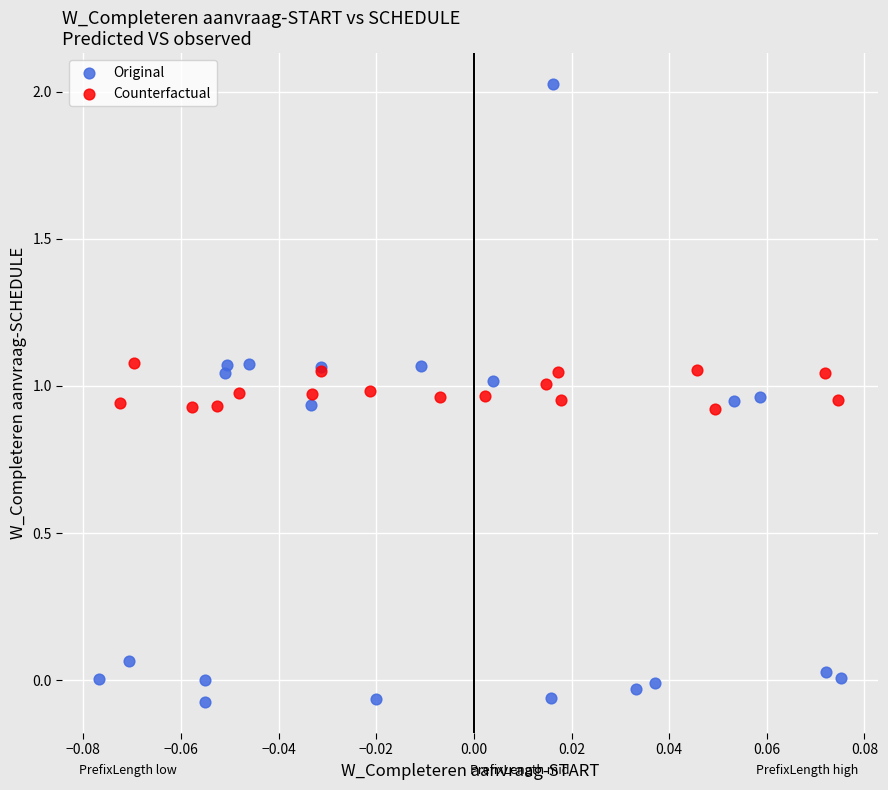

Which series contains the highest Y value?

Original